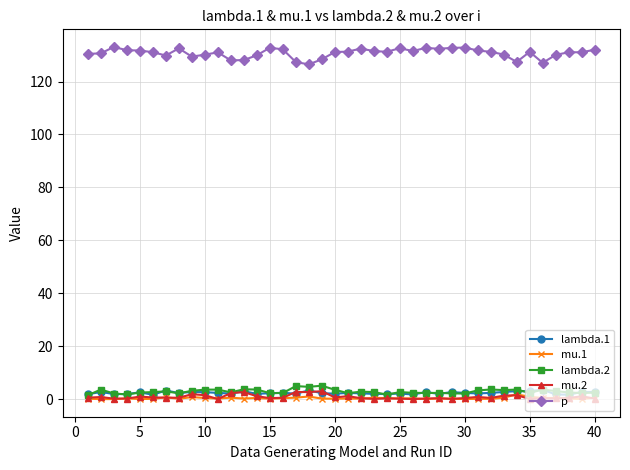

At how many categories does at least one series exceed 68?

40